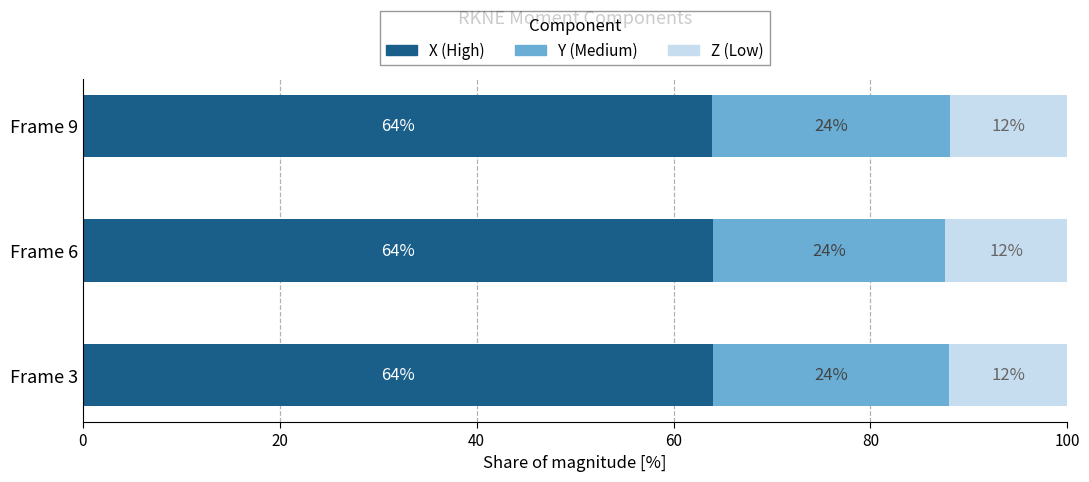

What is the total value across all series at Frame 6?

100.0